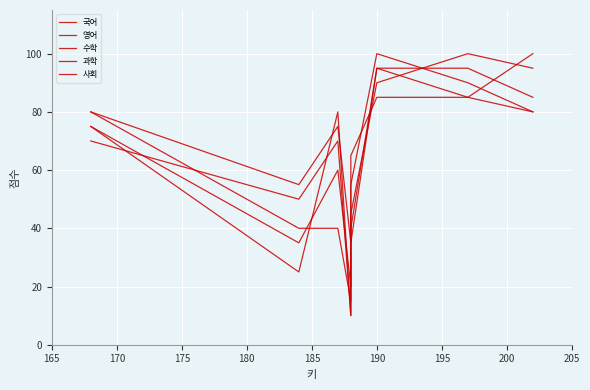

What is the difference between the highest and lowest values at 190?

15